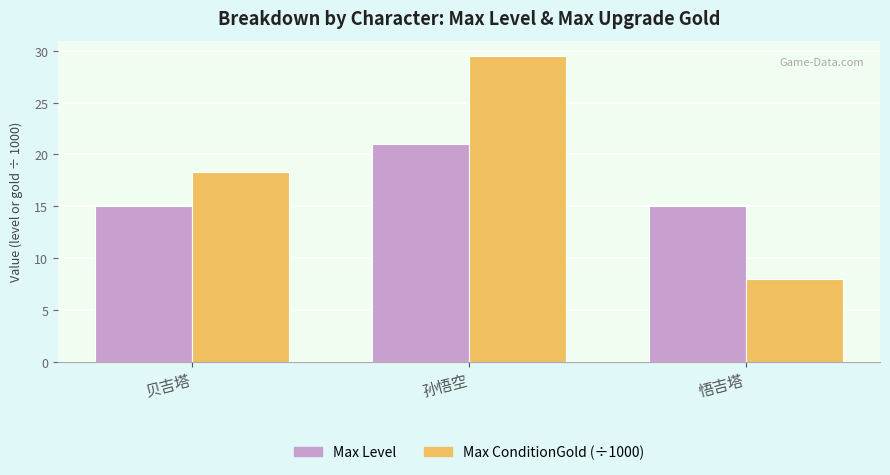

Which label corresponds to the largest value in the chart?

孙悟空